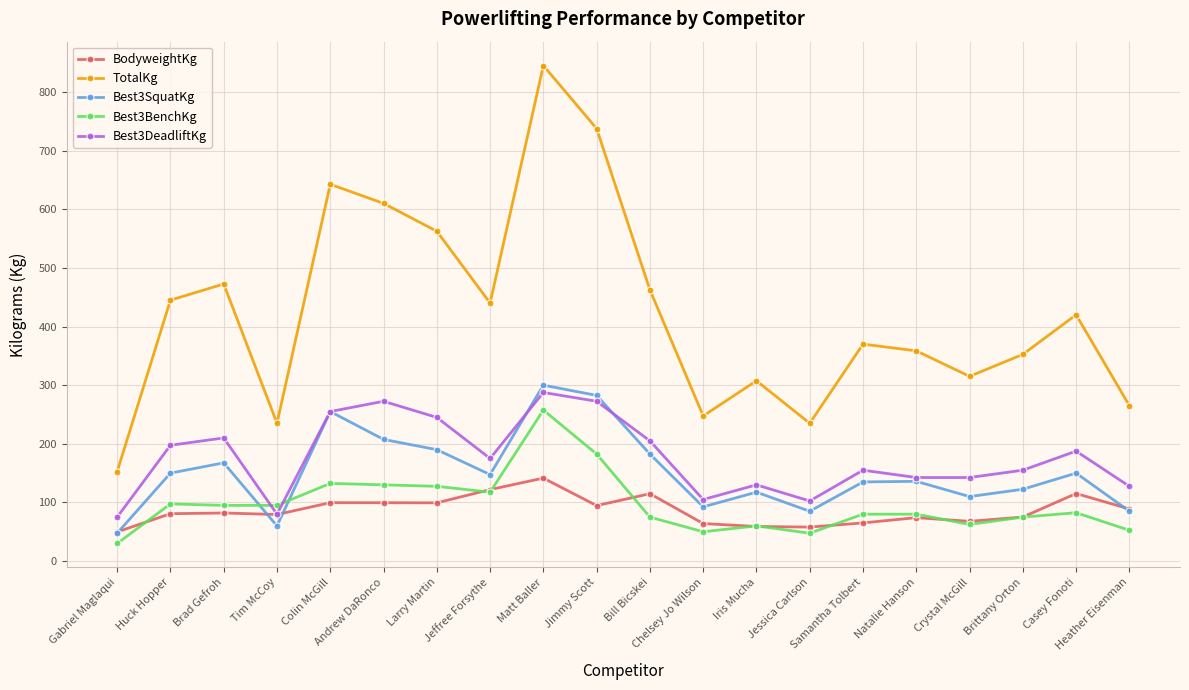

True or false: Best3DeadliftKg has a value of 358.4 at Bill Bicskei.

False